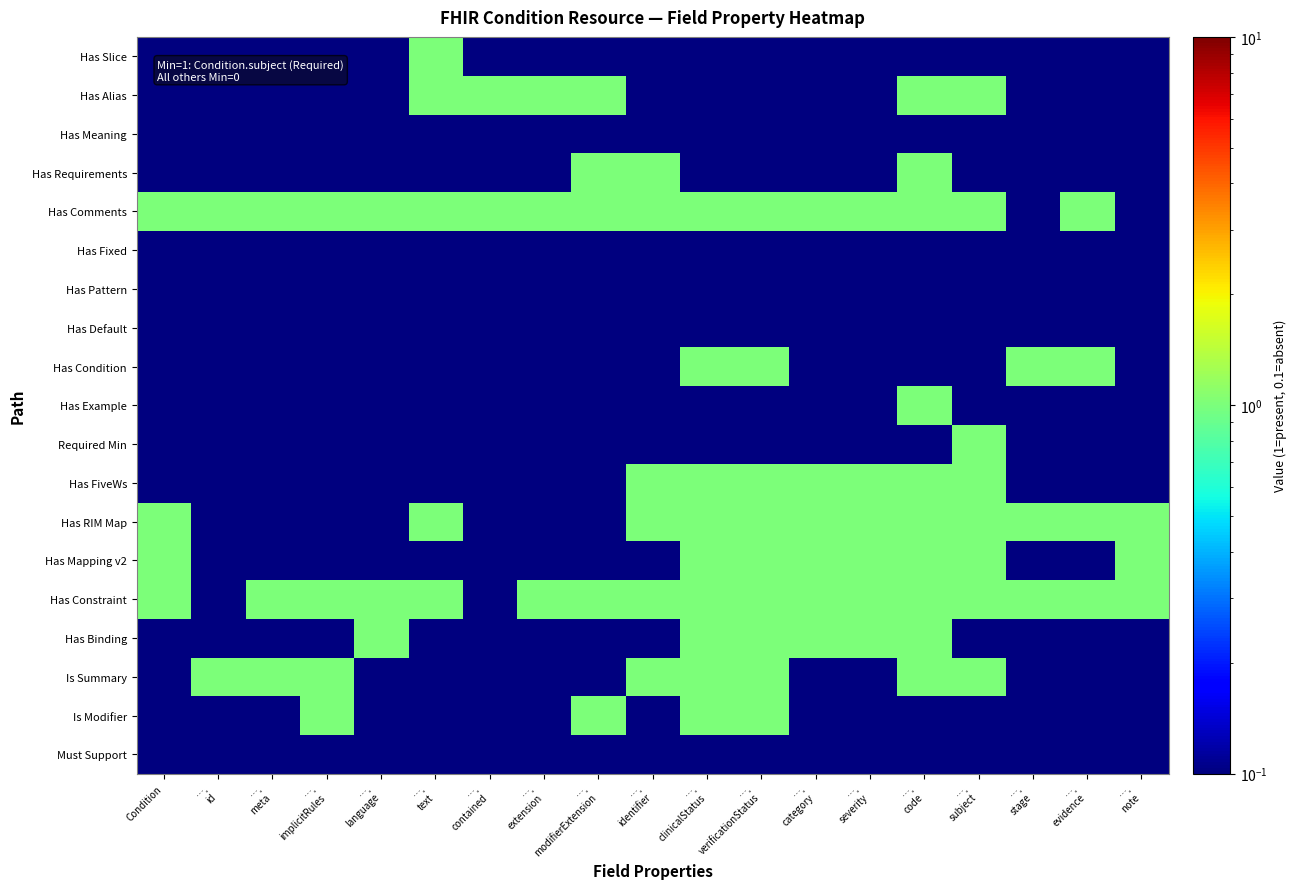

Which series has the widest spread of values?

Is Modifier